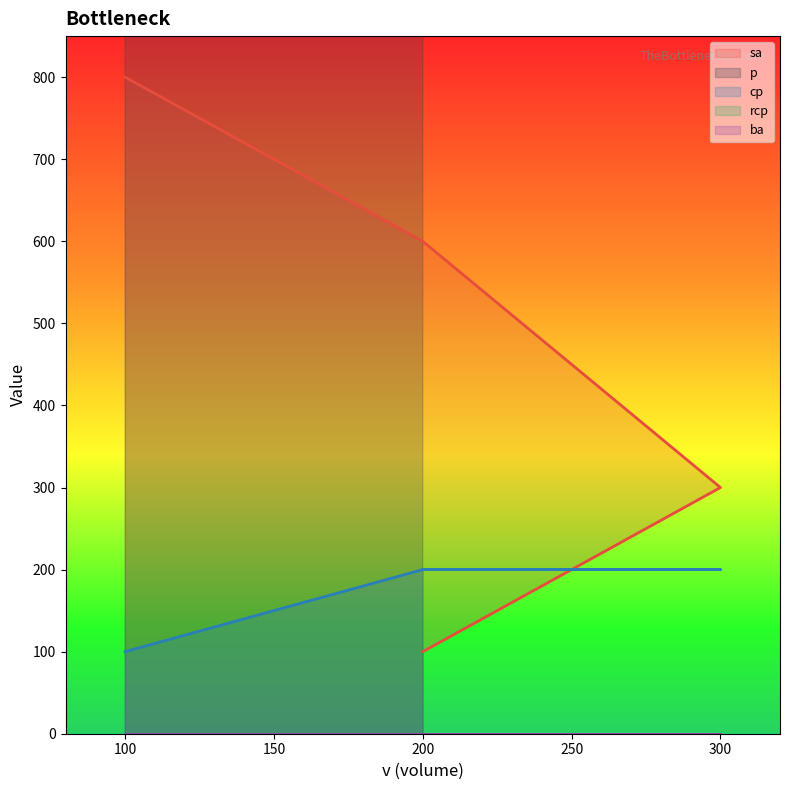

What is the label of the 4th point from the left?

200